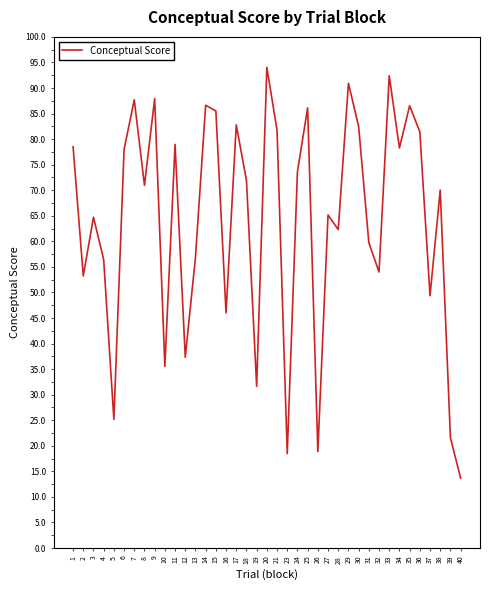

What is the ratio of the value at 20 to the value at 15?

1.1